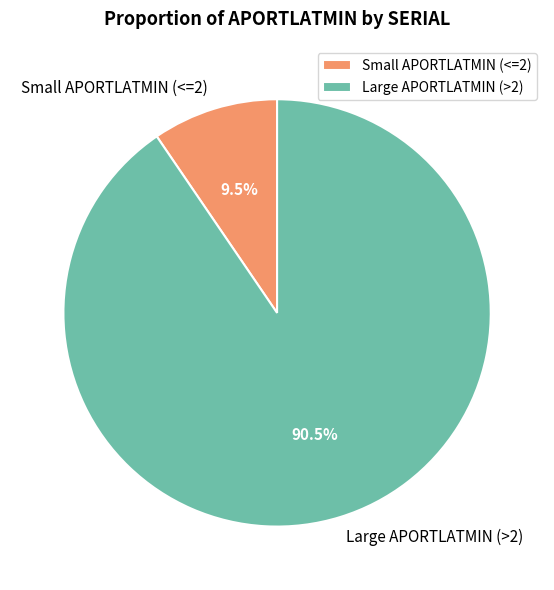

Count the number of slices in the pie.

2